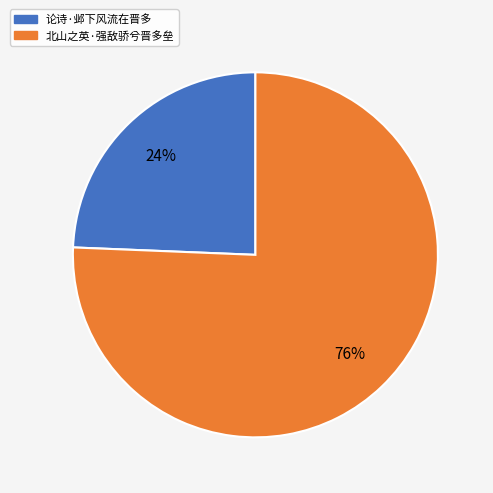

Rank the categories by value from lowest to highest.

论诗·邺下风流在晋多, 北山之英·强敌骄兮晋多垒